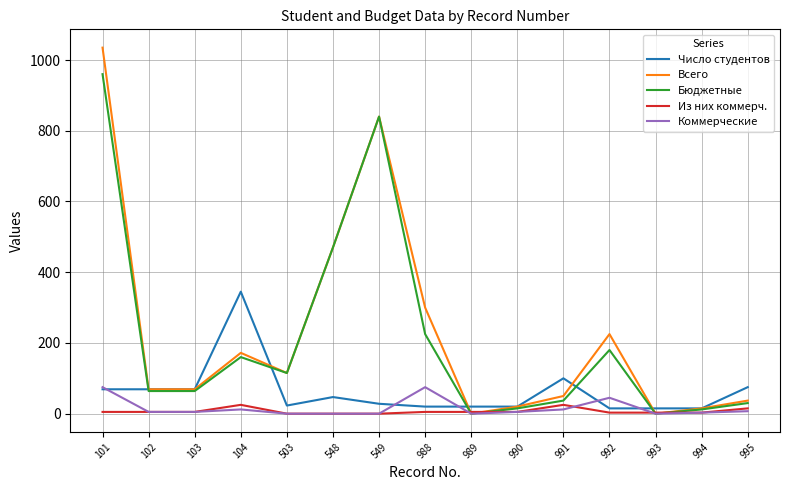

At which label does Всего first exceed 69?

101